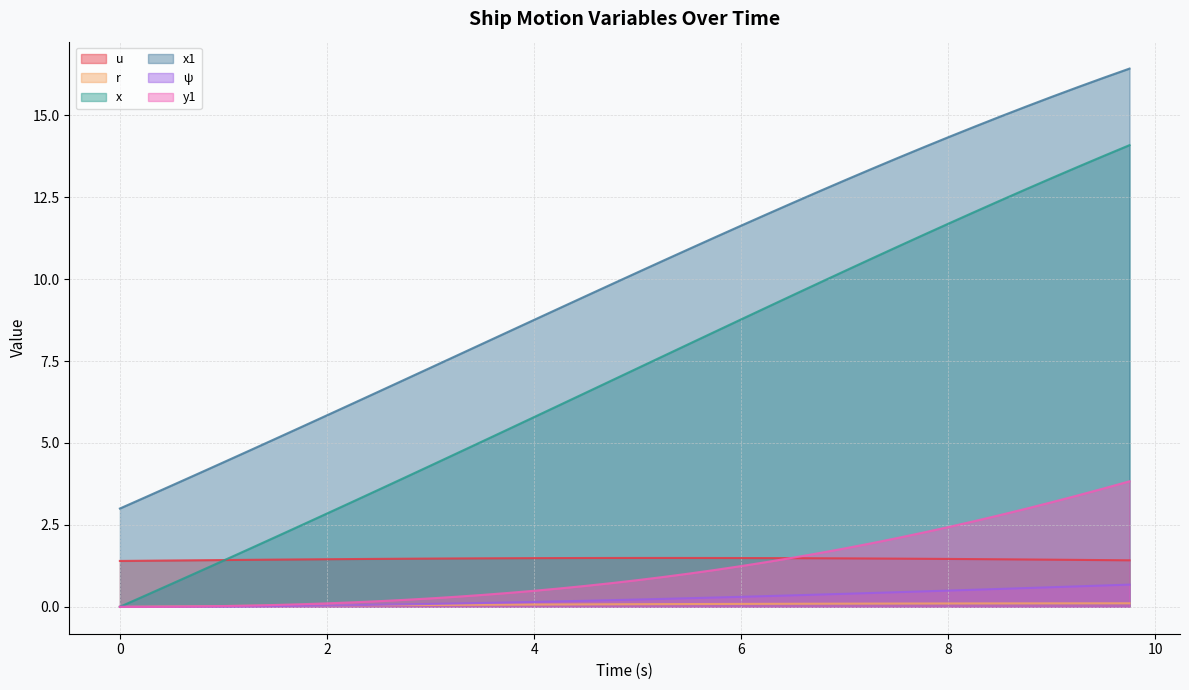

What is the value of the x1 point at the 37th from the left?

15.6